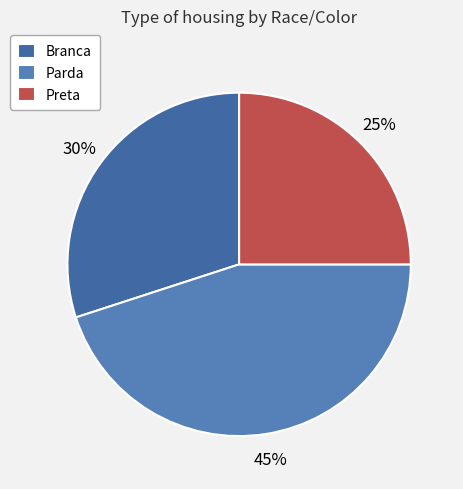

What percentage do Parda and Preta together represent?

70.0%